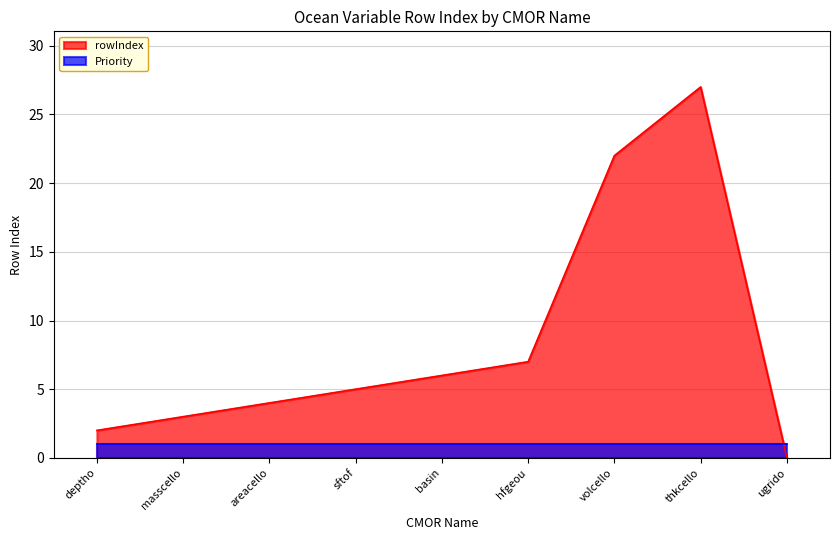

Reading left to right, transcribe all the data shown in this chart.

deptho=2	masscello=3	areacello=4	sftof=5	basin=6	hfgeou=7	volcello=22	thkcello=27	ugrido=0